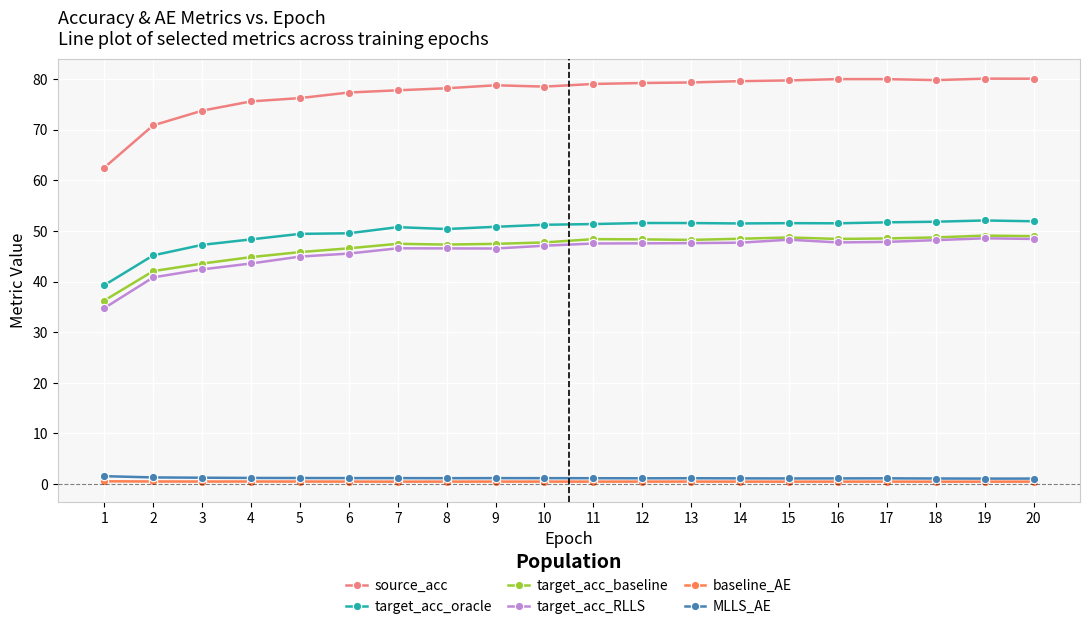

Which series has the widest spread of values?

source_acc